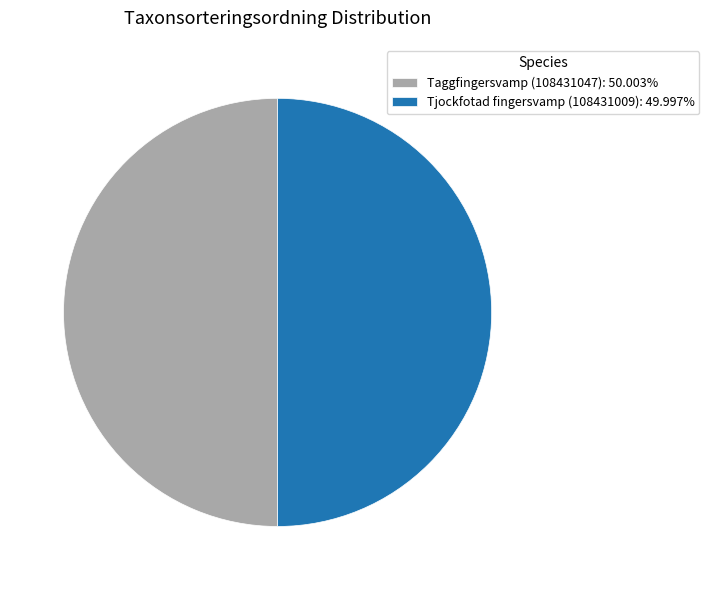

What is the ratio of the value at Tjockfotad fingersvamp (108431009): 49.997% to the value at Taggfingersvamp (108431047): 50.003%?

1.0